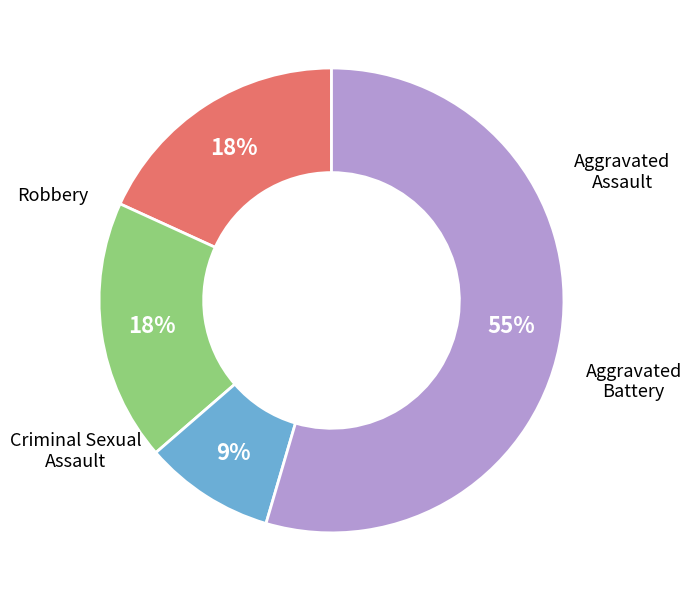

Is there any slice that represents more than half of the pie?

Yes